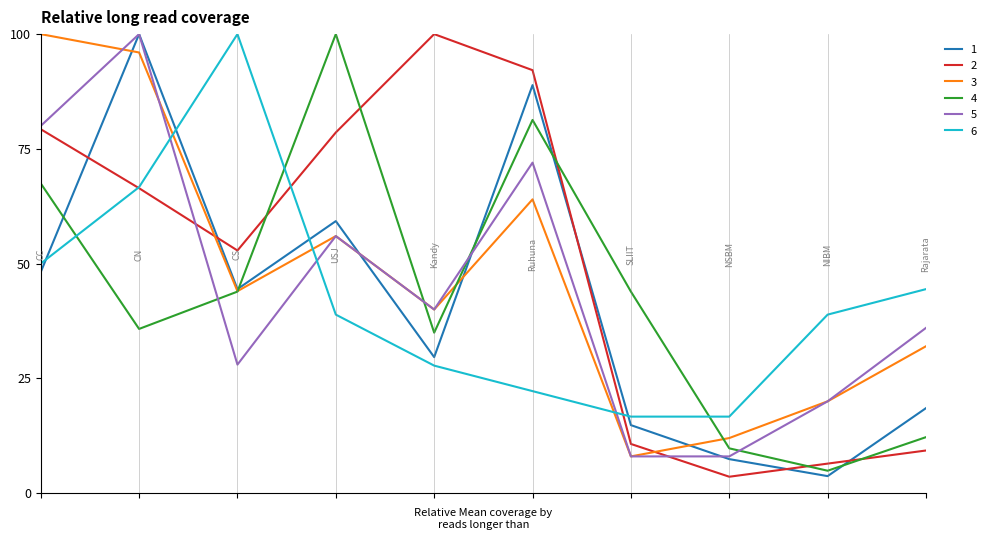

True or false: 6 and 5 cross at least once.

True